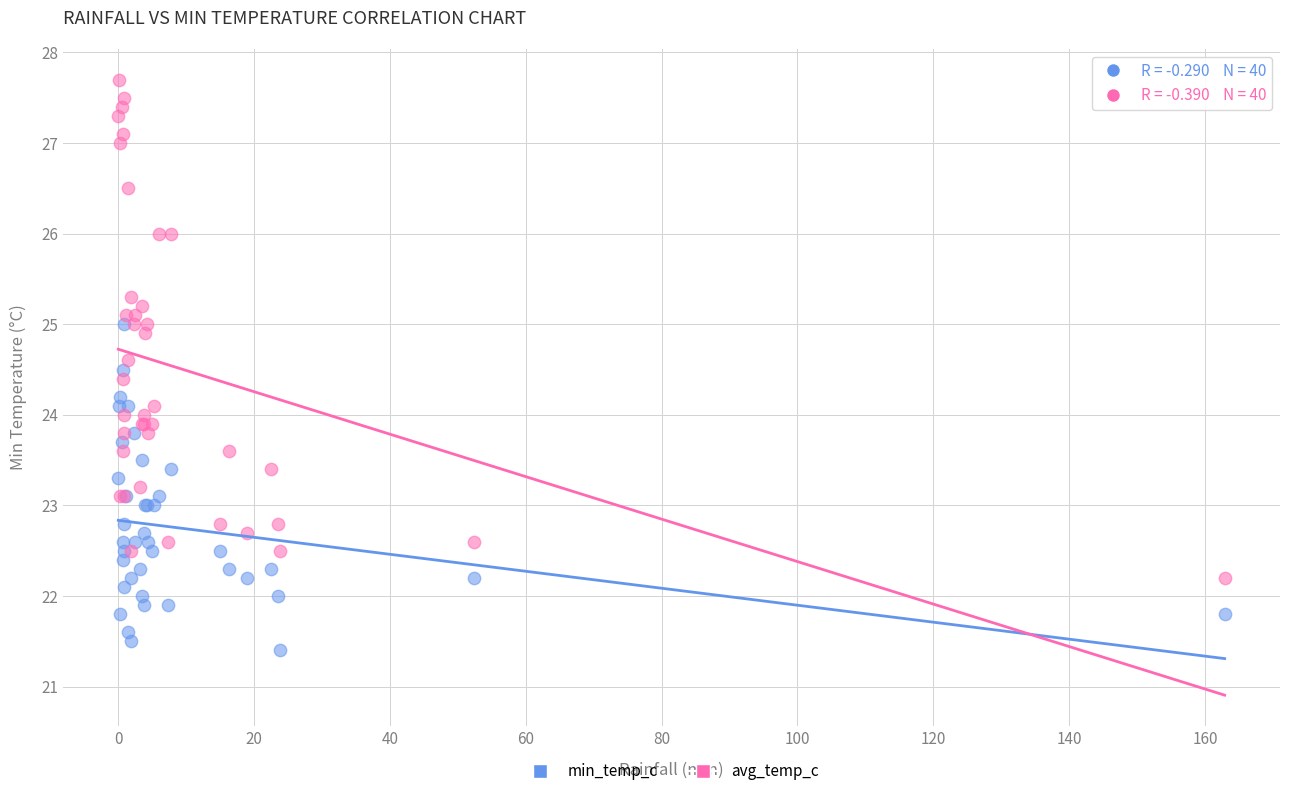

Which series has the widest spread of Y values?

avg_temp_c